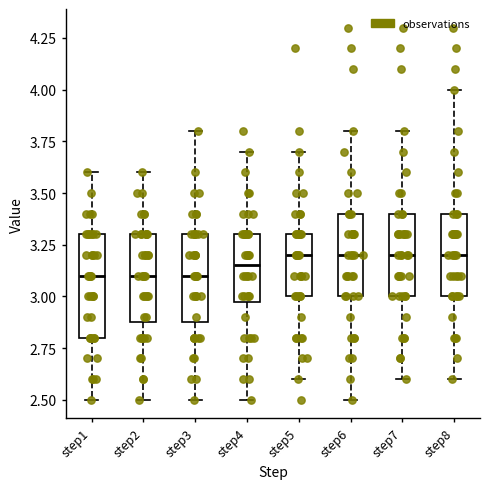

Where is the upper edge of the box for step3 on the y-axis? The values are not printed on the chart, so give them approximately, as read against the axis.

3.30